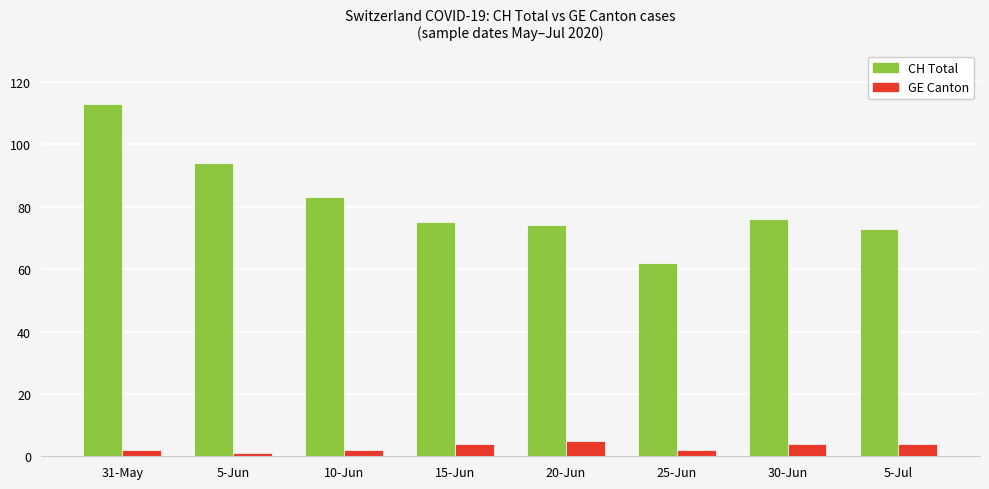

Reading left to right, list all the values displayed in this chart.

CH Total: 31-May=113	5-Jun=94	10-Jun=83	15-Jun=75	20-Jun=74	25-Jun=62	30-Jun=76	5-Jul=73
GE Canton: 31-May=2	5-Jun=1	10-Jun=2	15-Jun=4	20-Jun=5	25-Jun=2	30-Jun=4	5-Jul=4